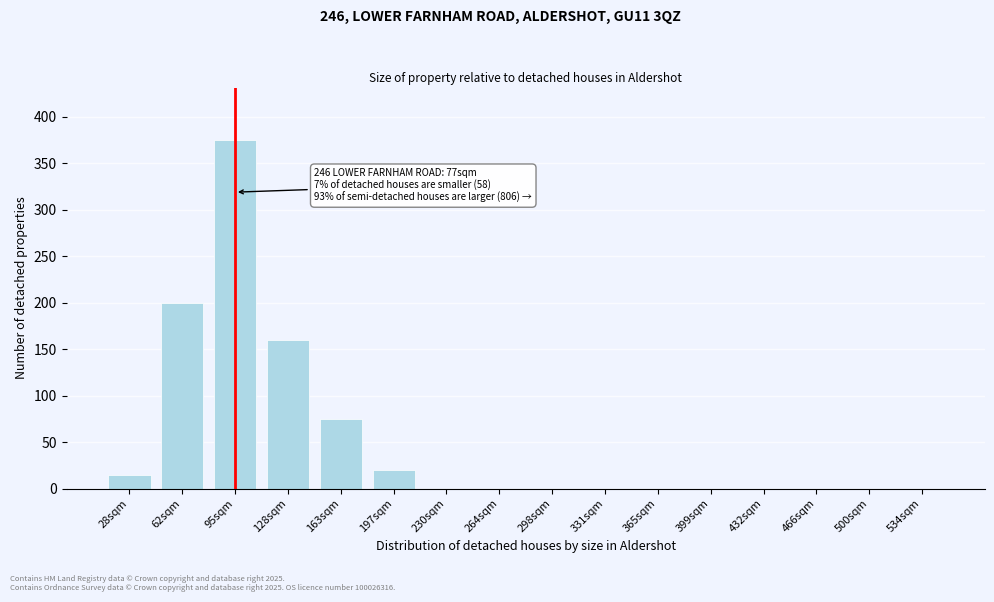

Reading left to right, transcribe all the data shown in this chart.

28sqm=15	62sqm=200	95sqm=375	128sqm=160	163sqm=75	197sqm=20	230sqm=0	264sqm=0	298sqm=0	331sqm=0	365sqm=0	399sqm=0	432sqm=0	466sqm=0	500sqm=0	534sqm=0